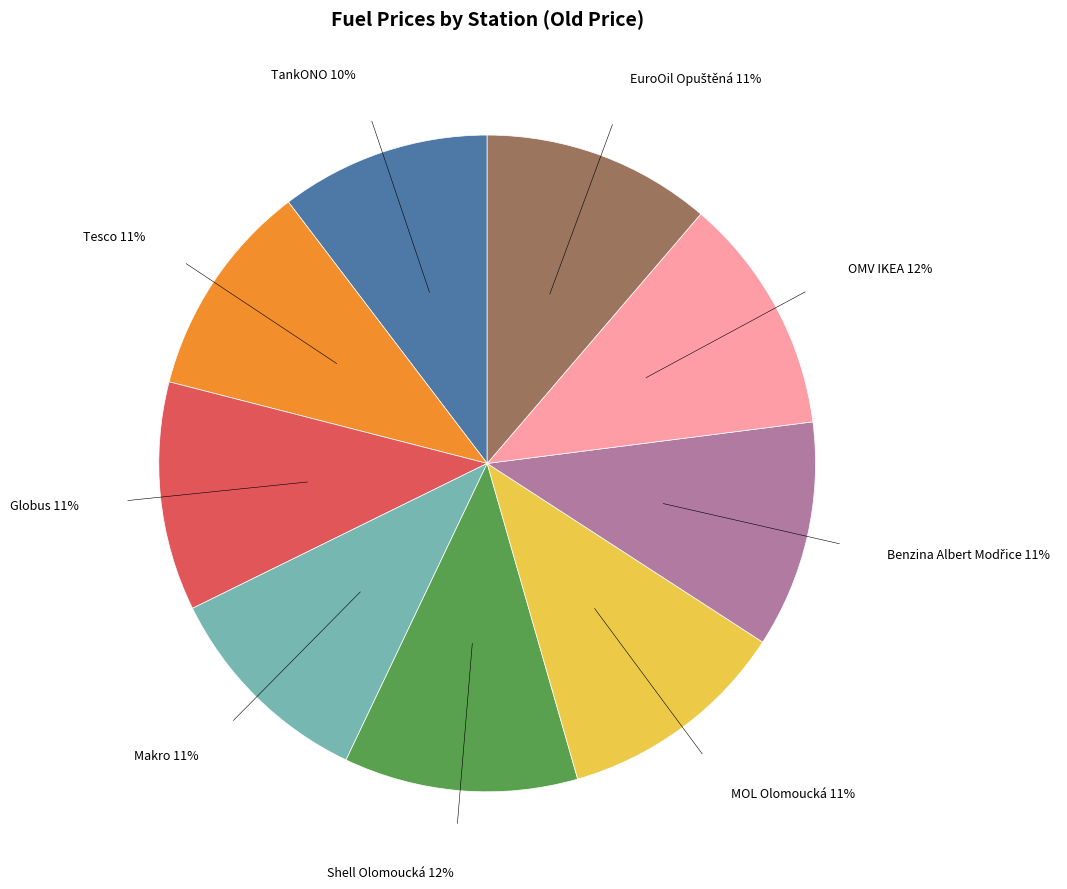

To the nearest percent, what is the average slice percentage?

11%